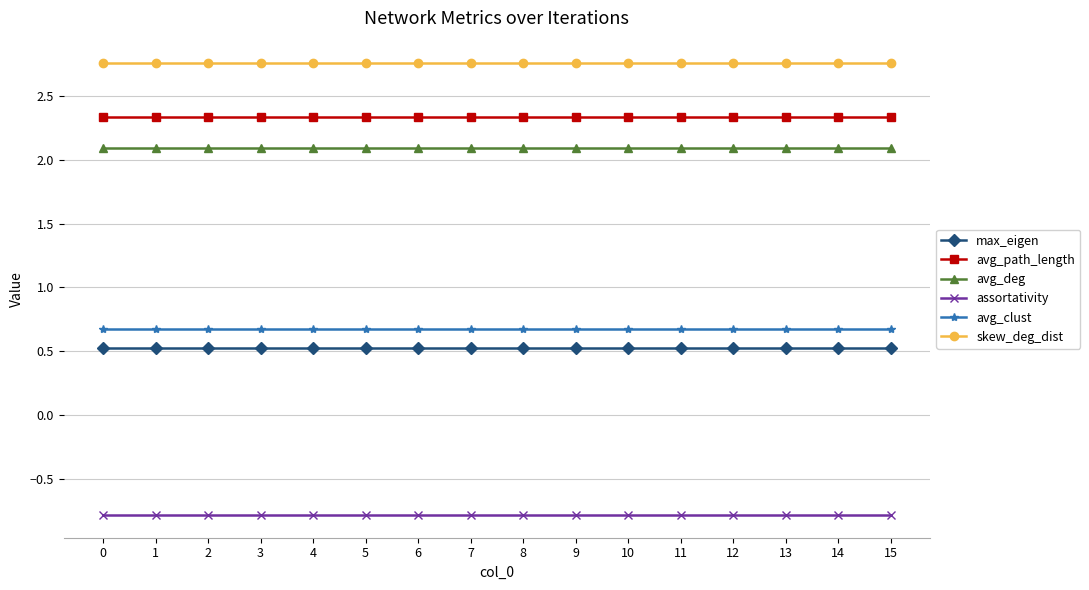

What is the value of the avg_path_length point at the 11th from the left?

2.3